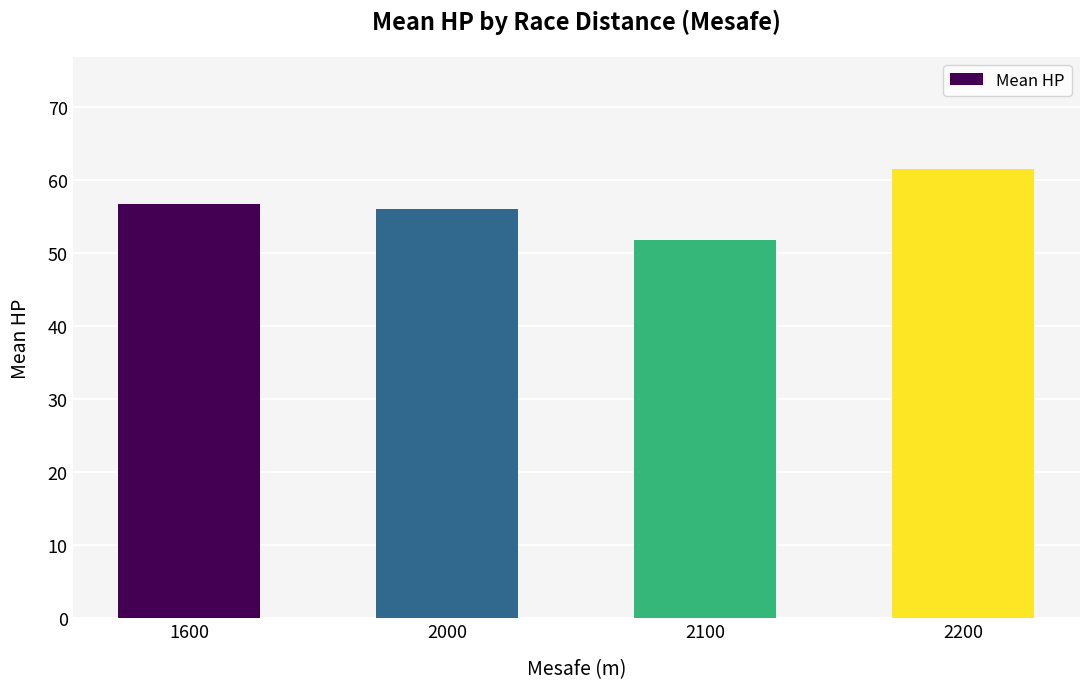

Does the chart contain stacked bars?

No